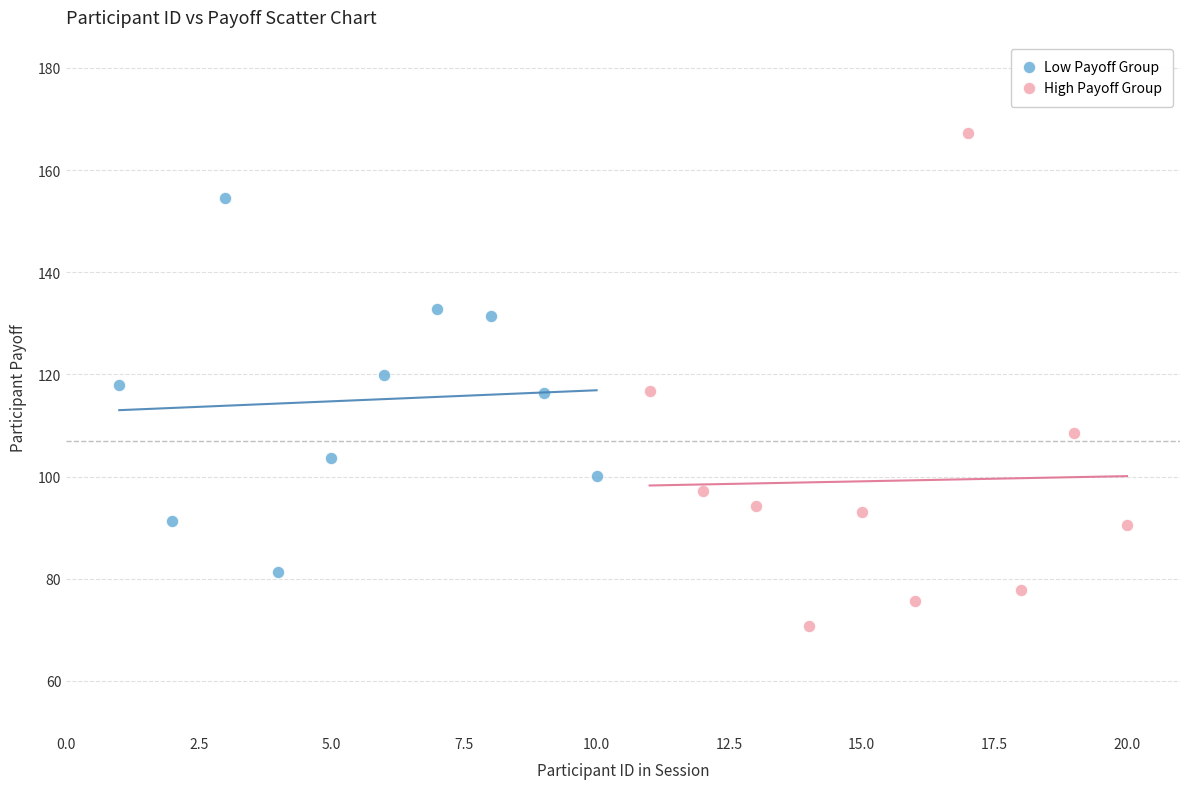

Which series contains the highest Y value?

High Payoff Group